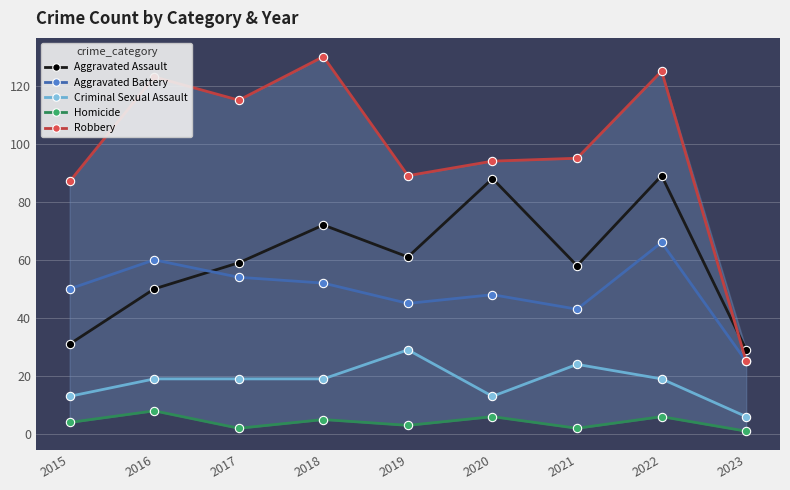

At which label does Criminal Sexual Assault reach its minimum?

2023